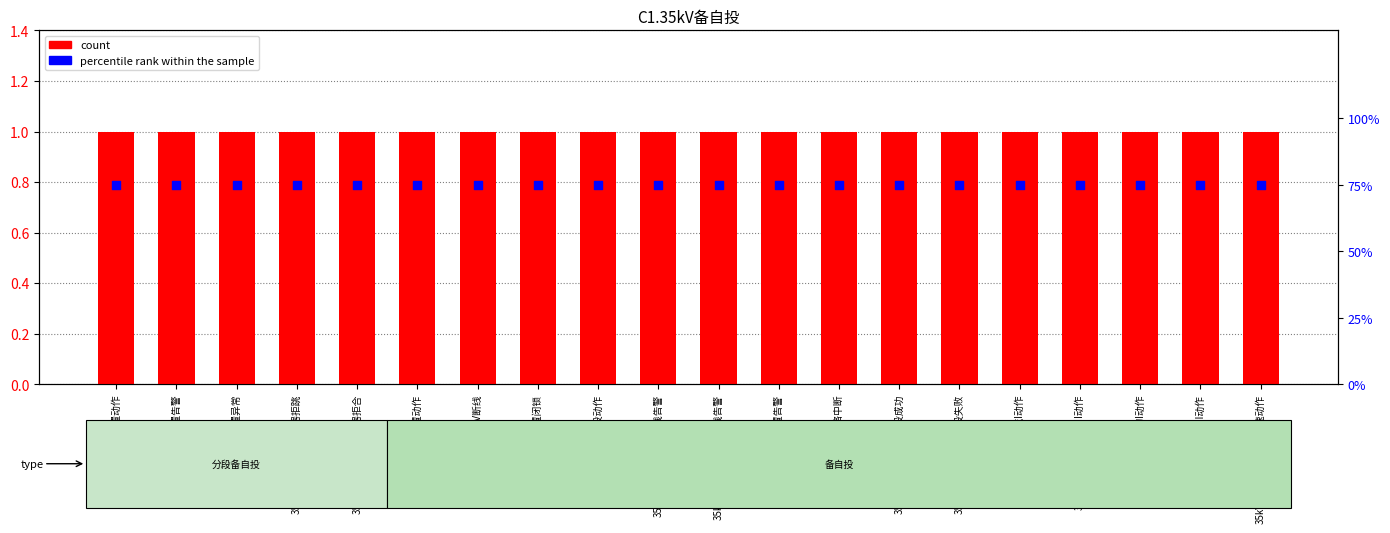

Which series has the largest total across all categories?

percentile rank within the sample